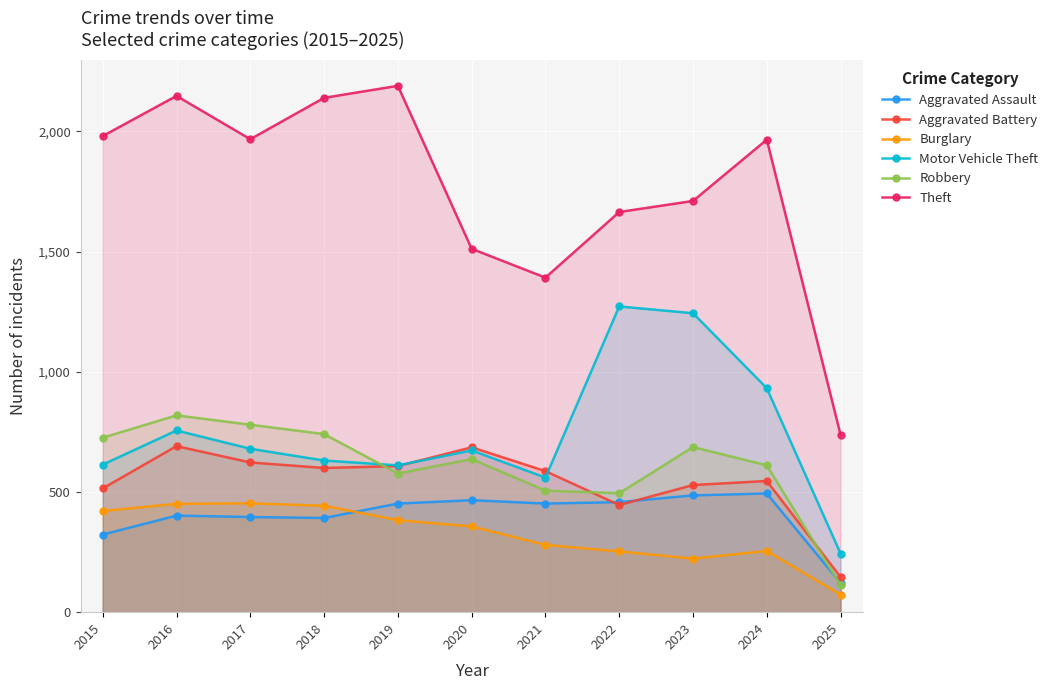

List the labels in order of Aggravated Assault value, smallest first.

2025, 2015, 2018, 2017, 2016, 2019, 2021, 2022, 2020, 2023, 2024